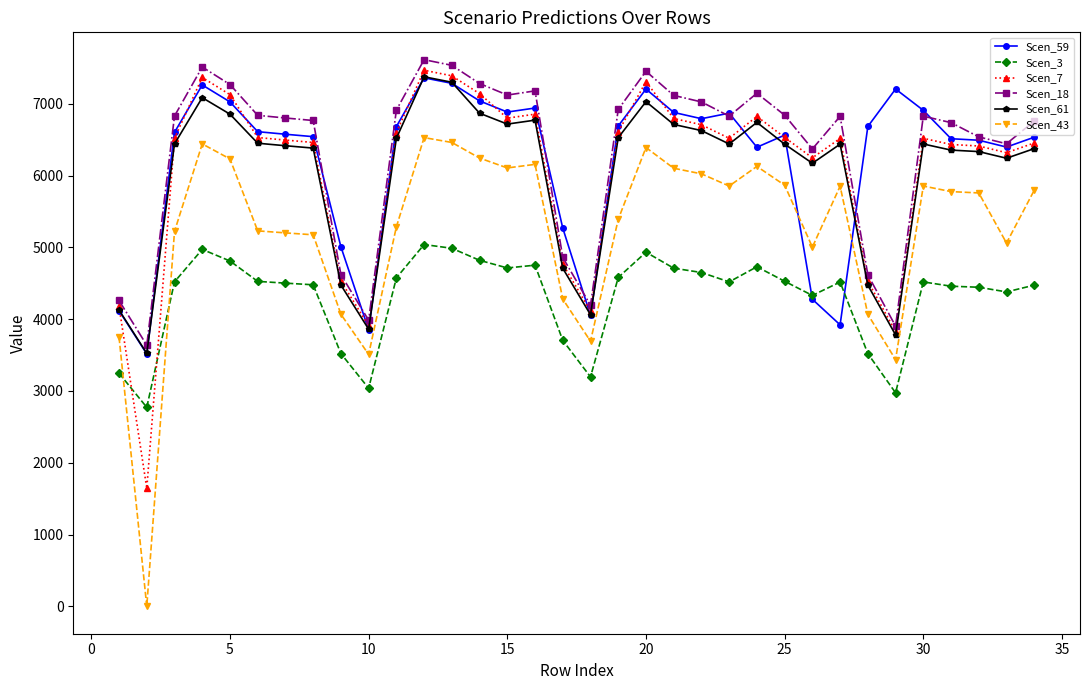

What is the value of the Scen_7 point at the 15th from the left?

6799.4